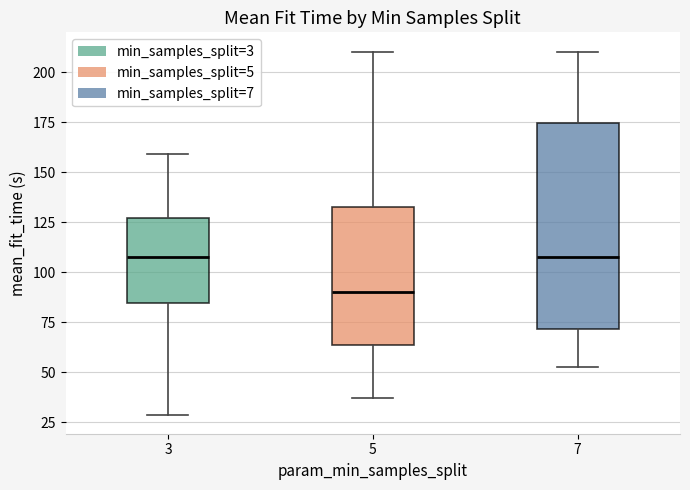

Reading left to right, read every box against the y-axis: the position of its median line, the range the box covers, and the ends of its whiskers. The values are not printed on the chart, so give them approximately, as read against the axis.

3: median 110, box 85 to 125, whiskers 30 to 160
5: median 90, box 65 to 135, whiskers 35 to 210
7: median 110, box 70 to 175, whiskers 55 to 210